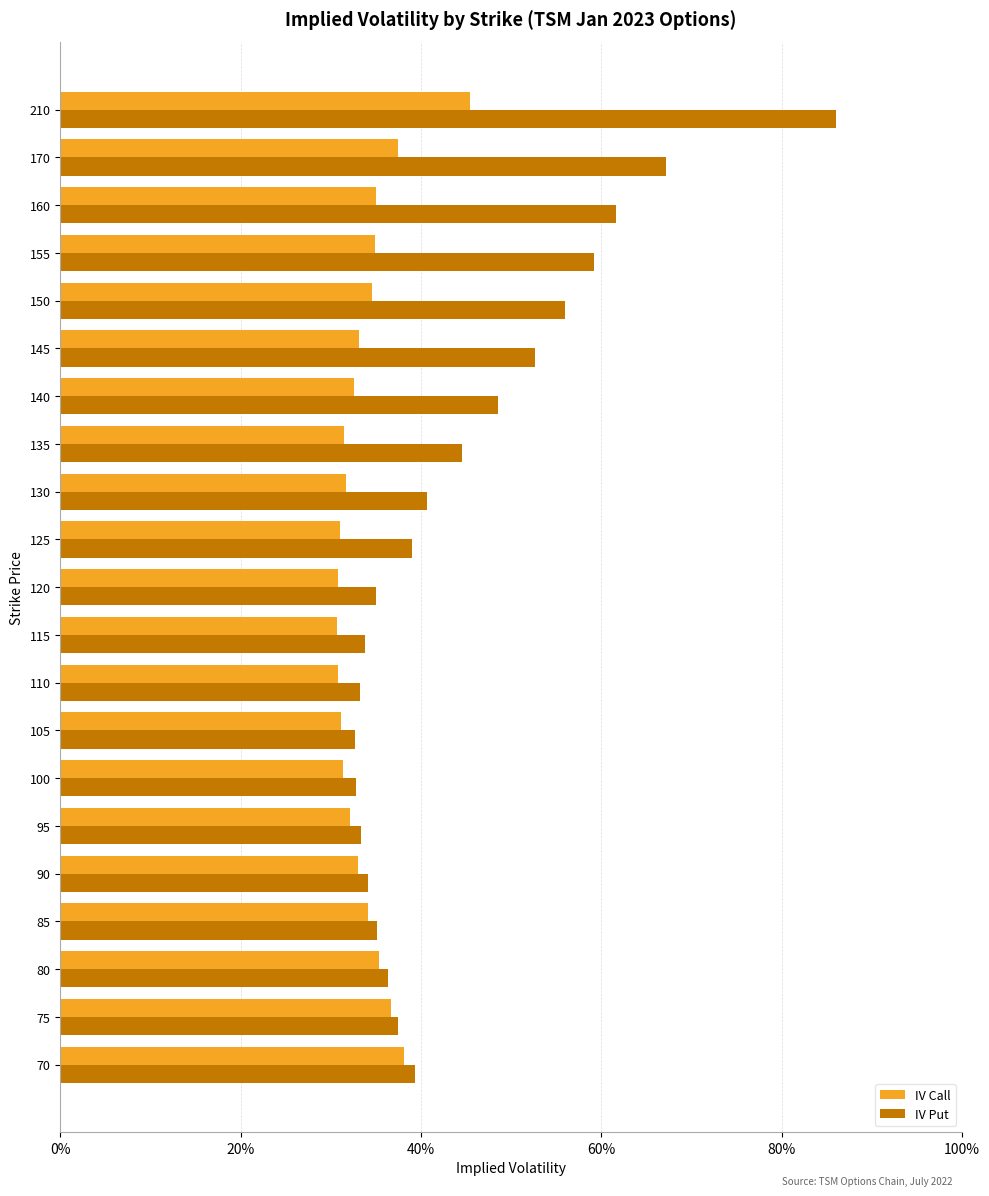

What are all the series names shown in the legend?

IV Call, IV Put